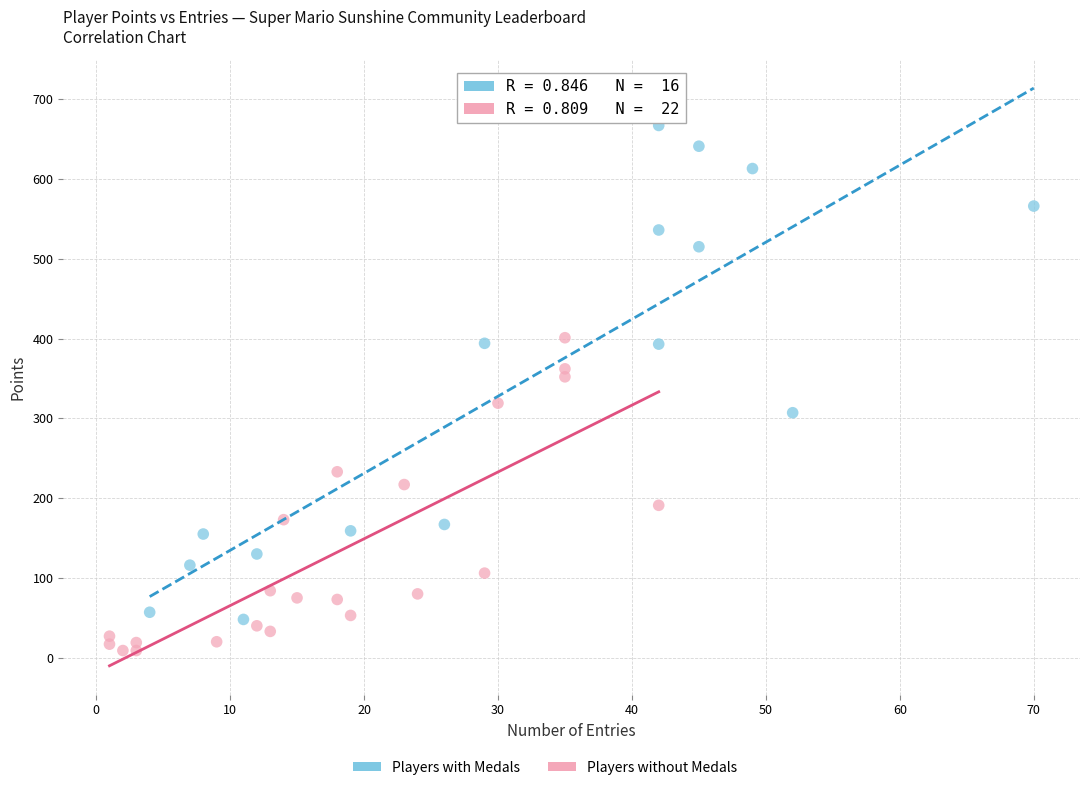

Which series has the widest spread of Y values?

Players with Medals